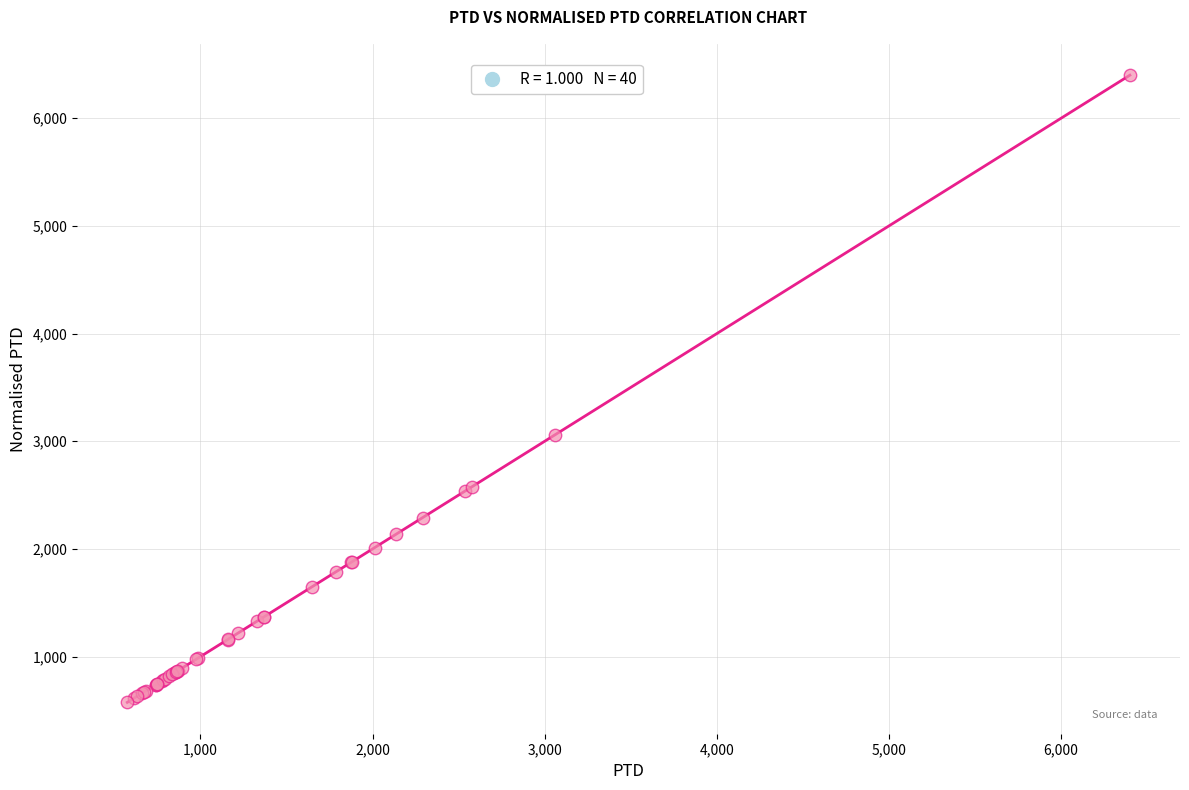

What Y value in the scatter plot is closest to 3487?

3060.2